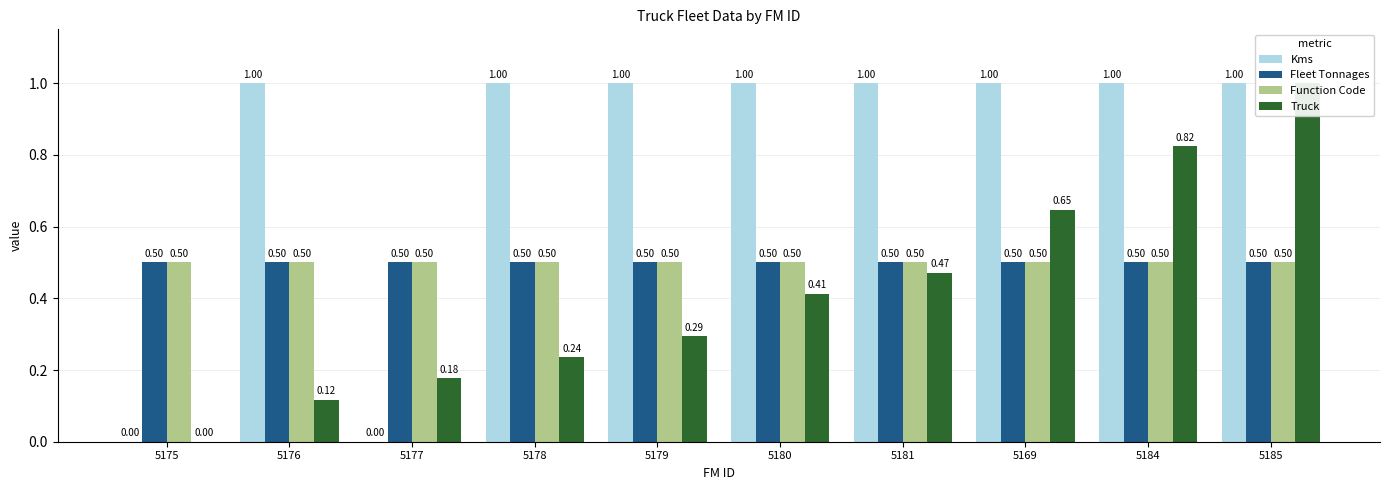

What value does the Truck series have at 5181?

0.5